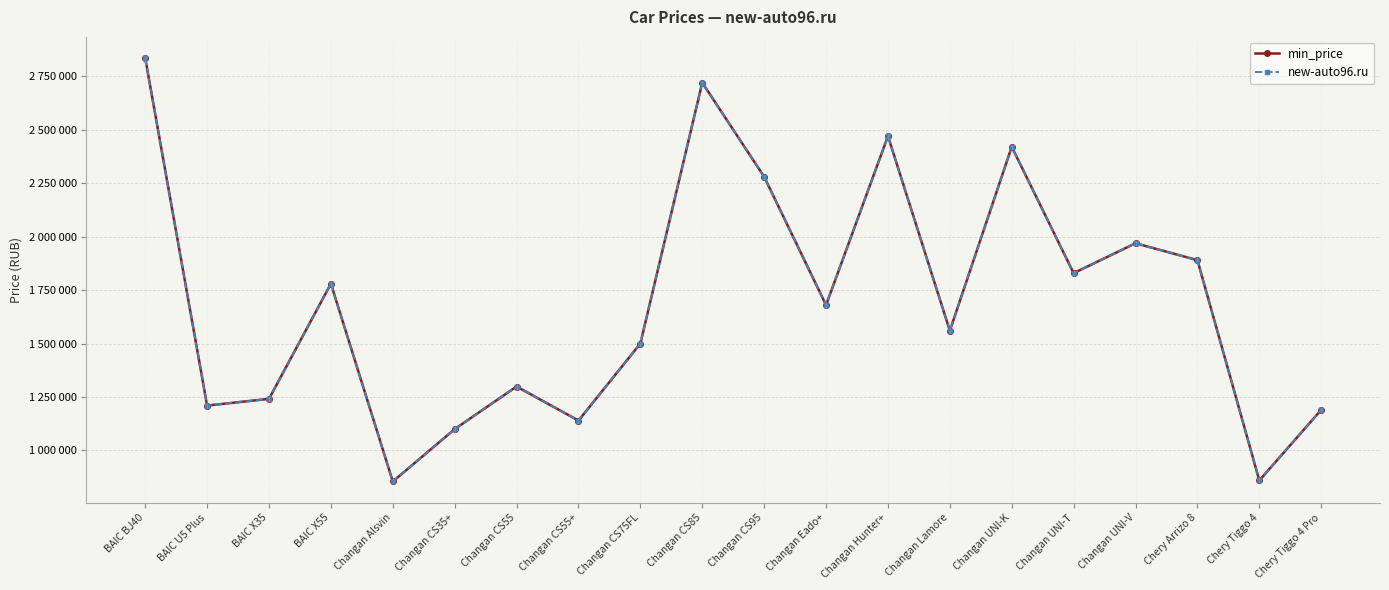

At how many categories does at least one series exceed 1462092?

12